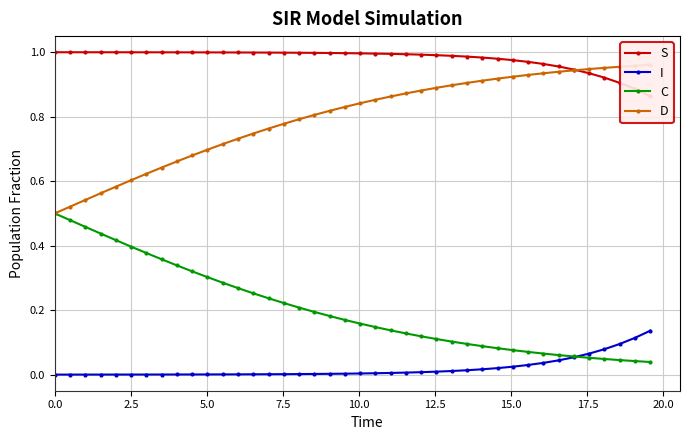

Which series has the widest spread of values?

C